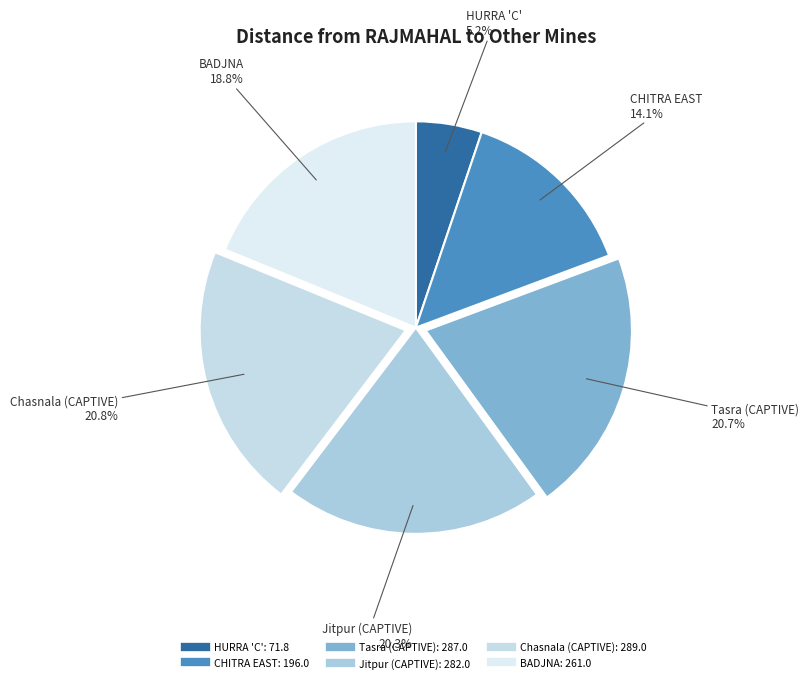

What is the ratio of the value at Chasnala (CAPTIVE) to the value at CHITRA EAST?

1.5